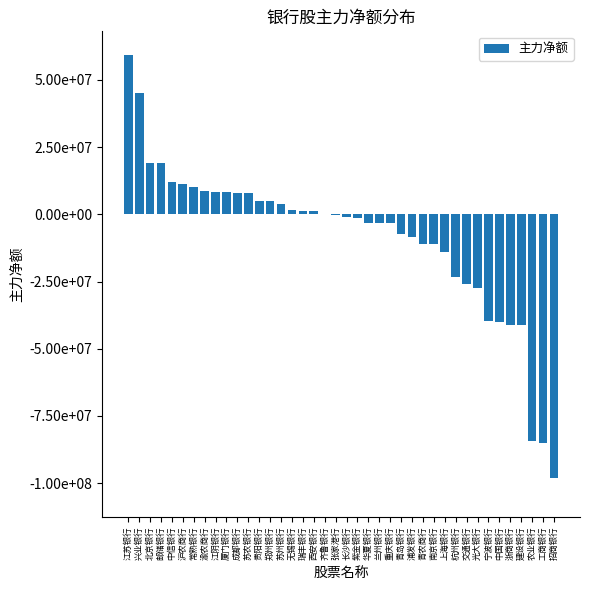

Which label corresponds to the largest value in the chart?

江苏银行